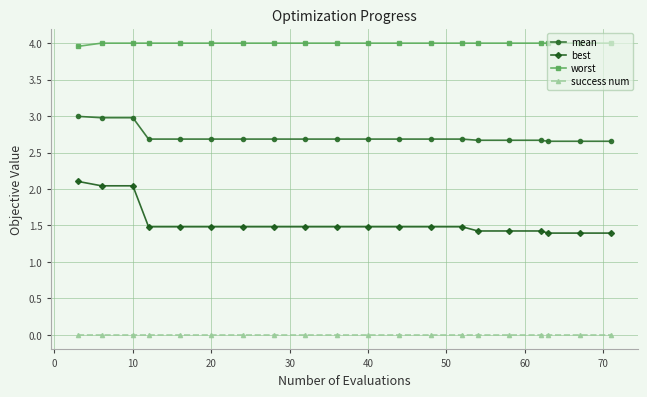

What are all the series names shown in the legend?

mean, best, worst, success num